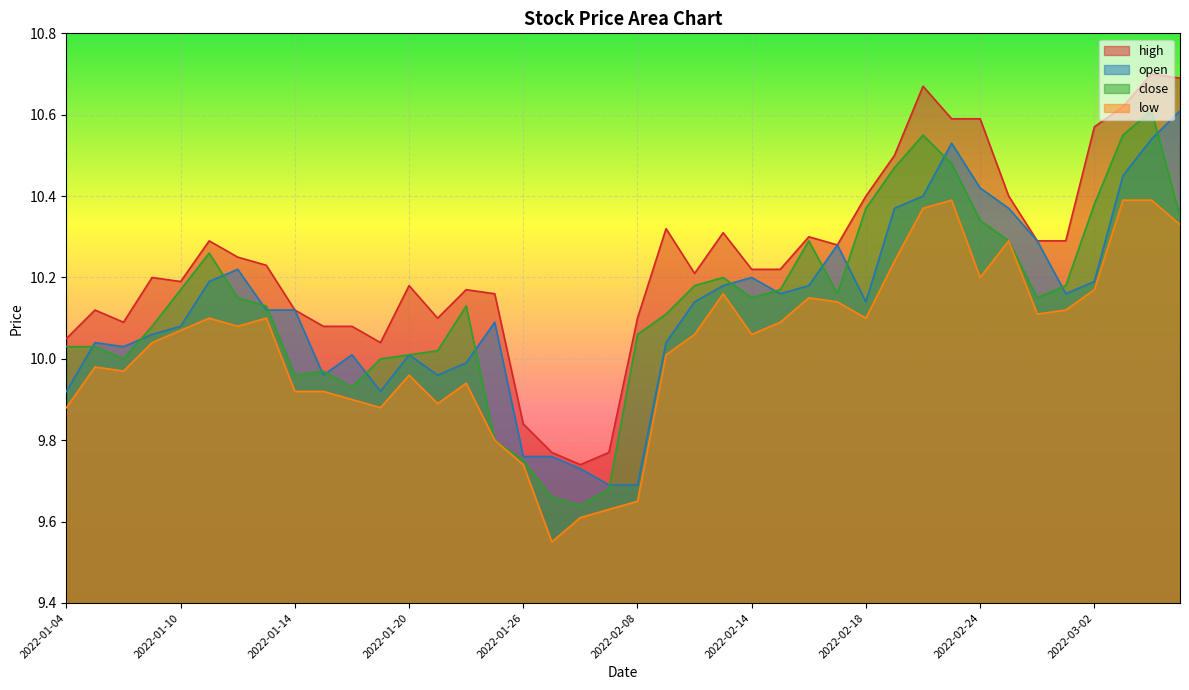

Which series has the largest total across all categories?

high